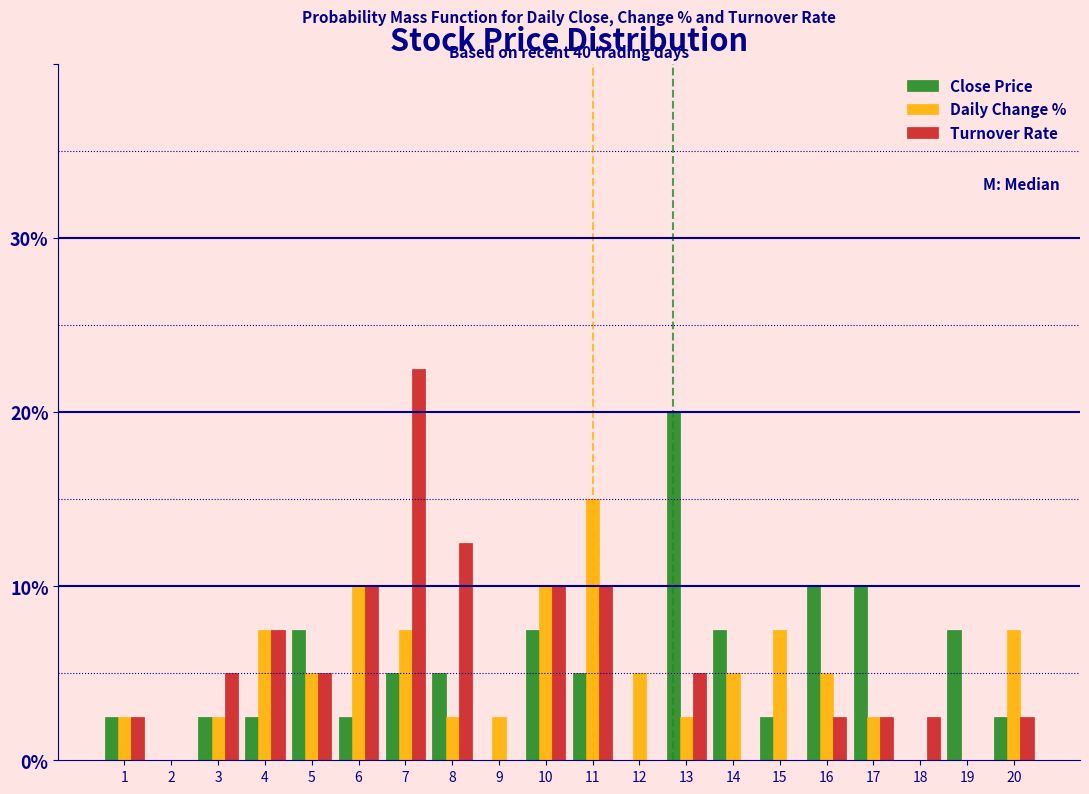

Which series changed the most between 3 and 16?

Close Price